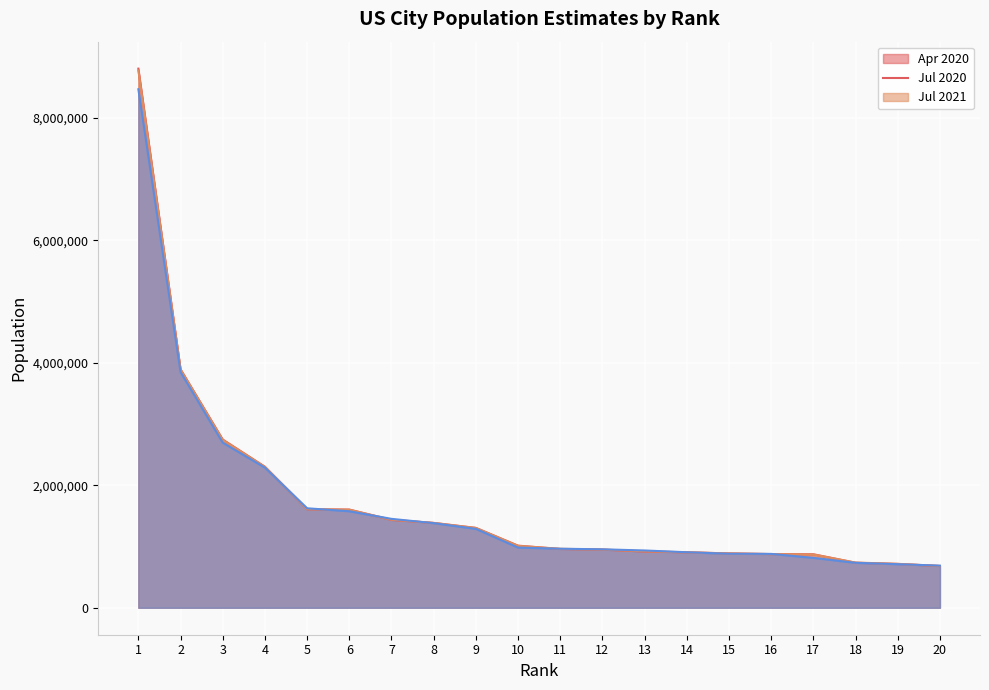

Which series ends up on top after the final intersection of Pop_Est_Apr_2020 and Pop_Est_Jul_2020?

Pop_Est_Jul_2020